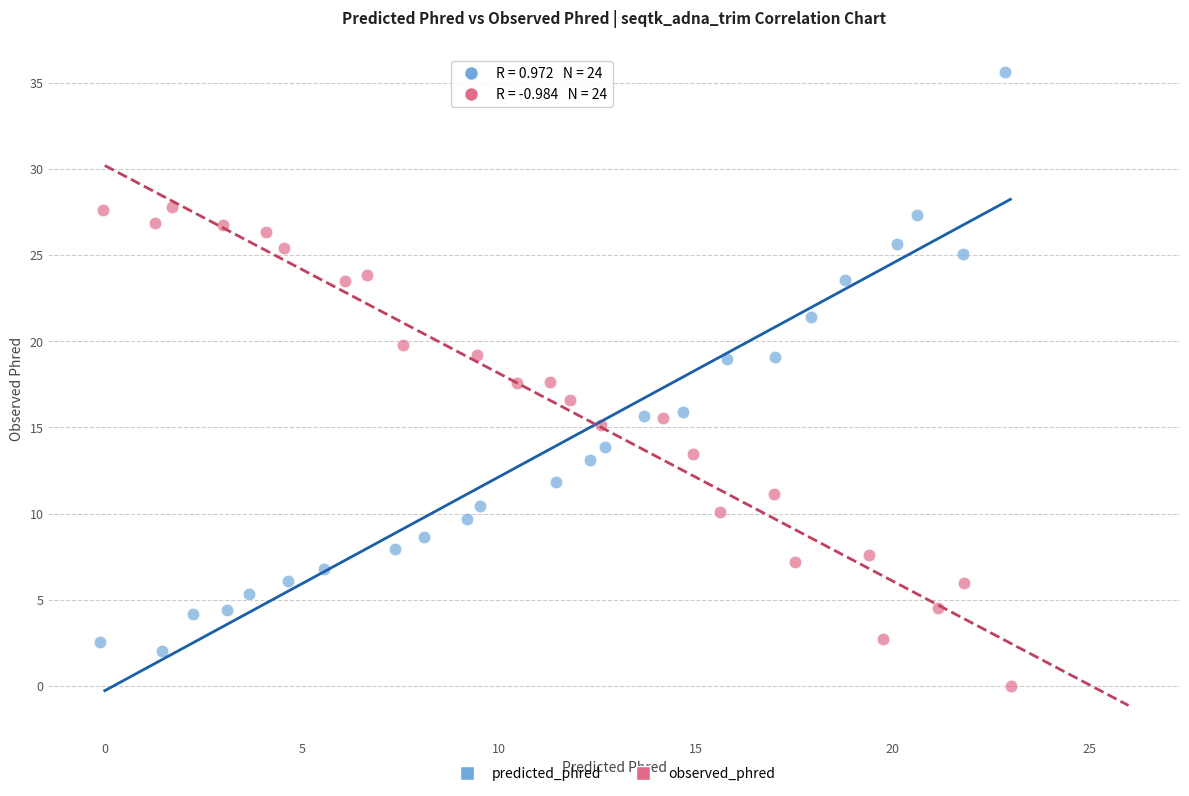

Which series reaches the maximum Y coordinate?

predicted_phred